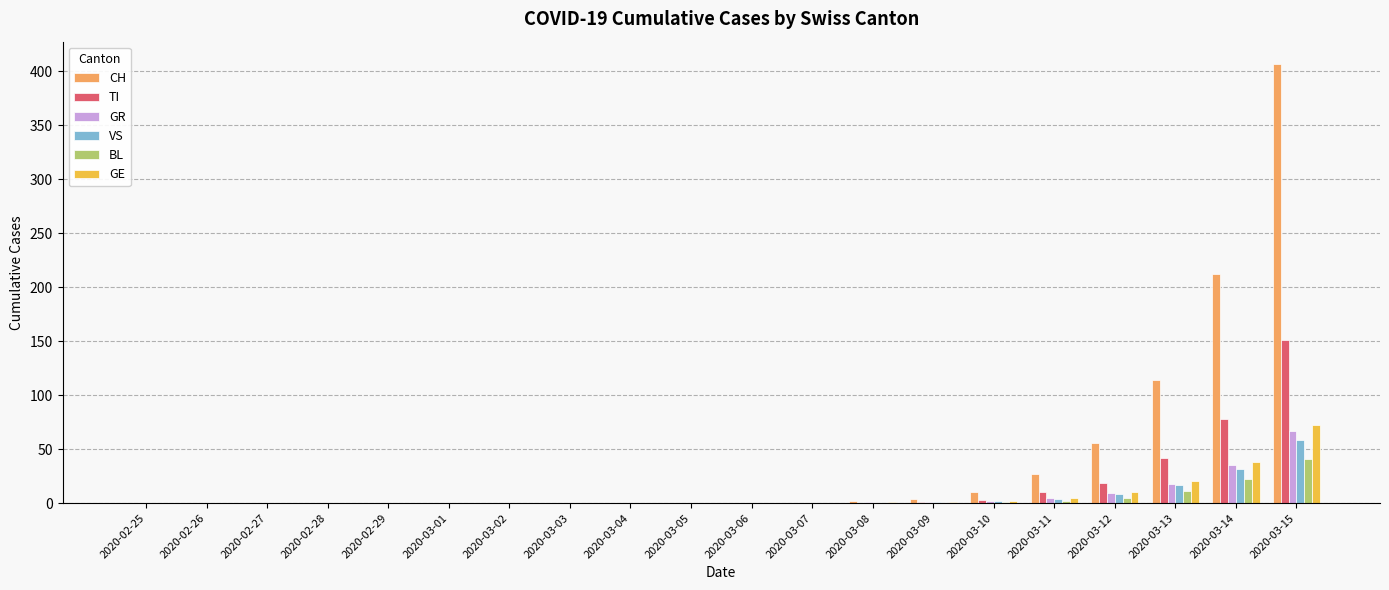

What is the difference between the GE values at 2020-03-12 and 2020-02-29?

10